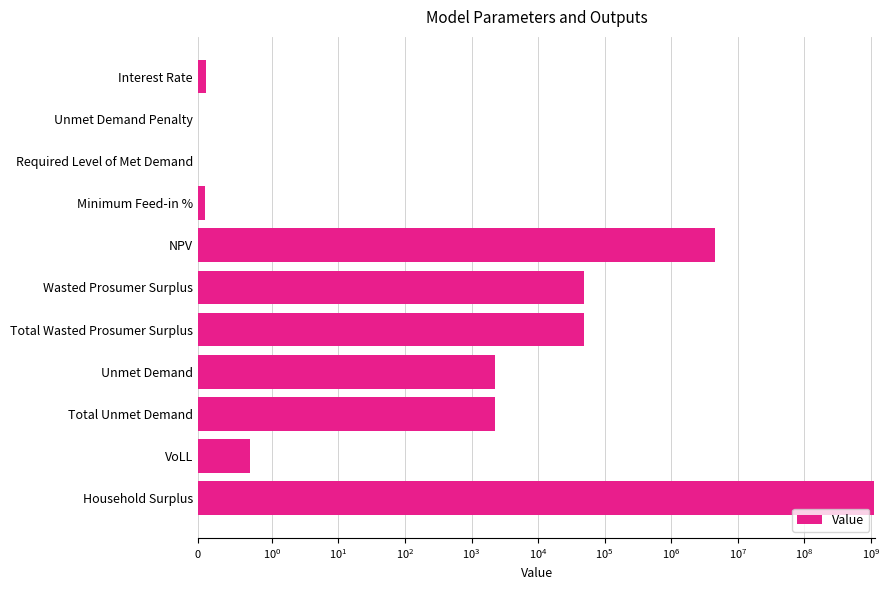

What is the difference between the maximum and second lowest values?

1112265506.2